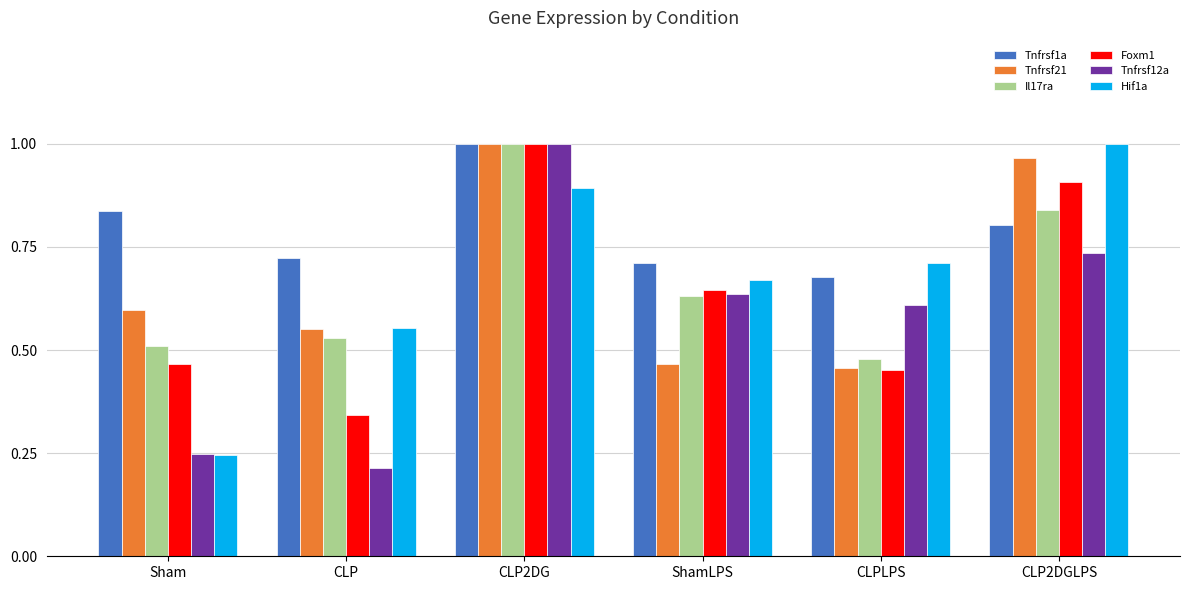

Which series has the largest range (max minus min)?

Tnfrsf12a